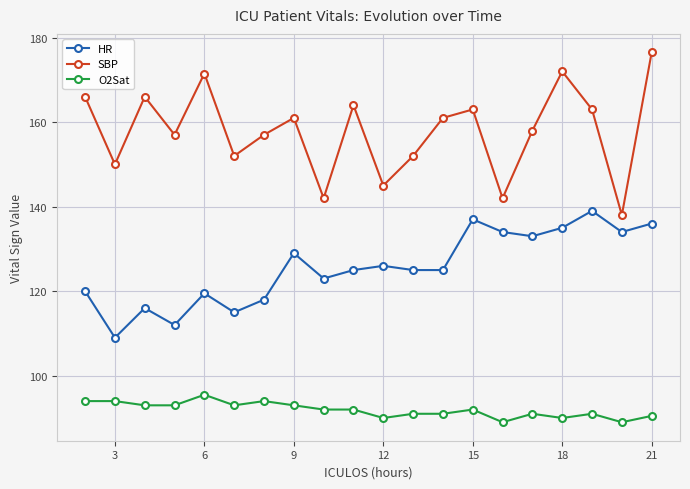

What is the sum of all HR values?

2510.5